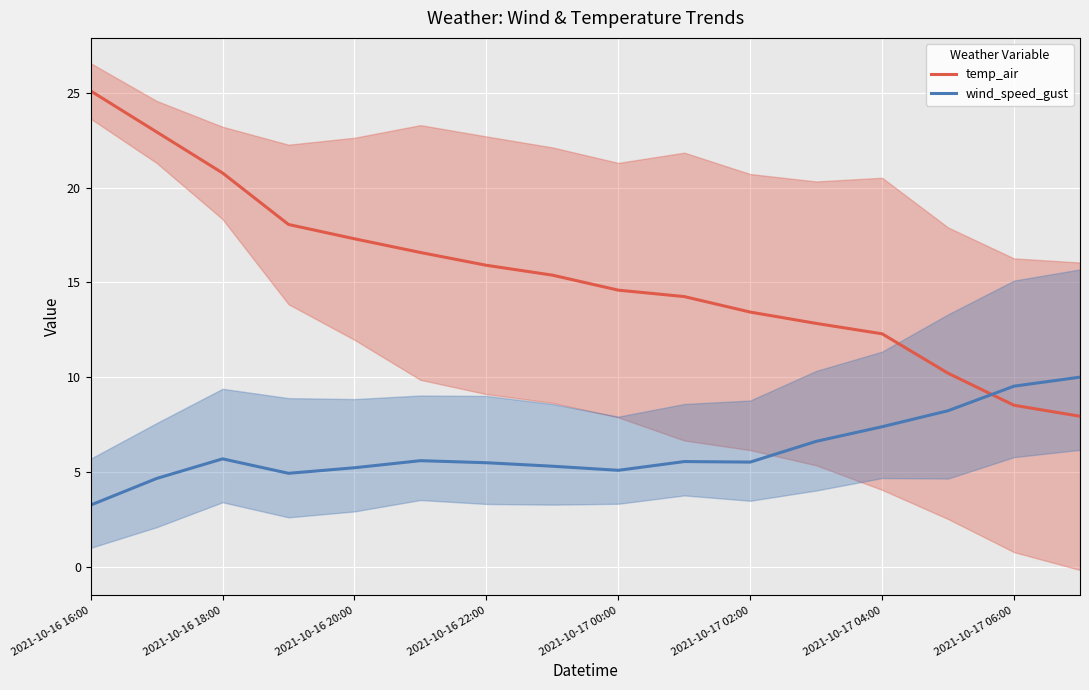

True or false: temp_air has more than 1 interior local peaks.

False